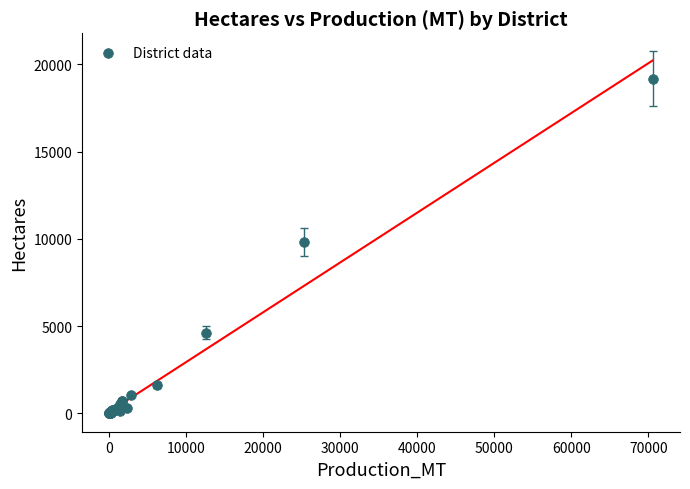

What Y value in the scatter plot is closest to 9593?

9833